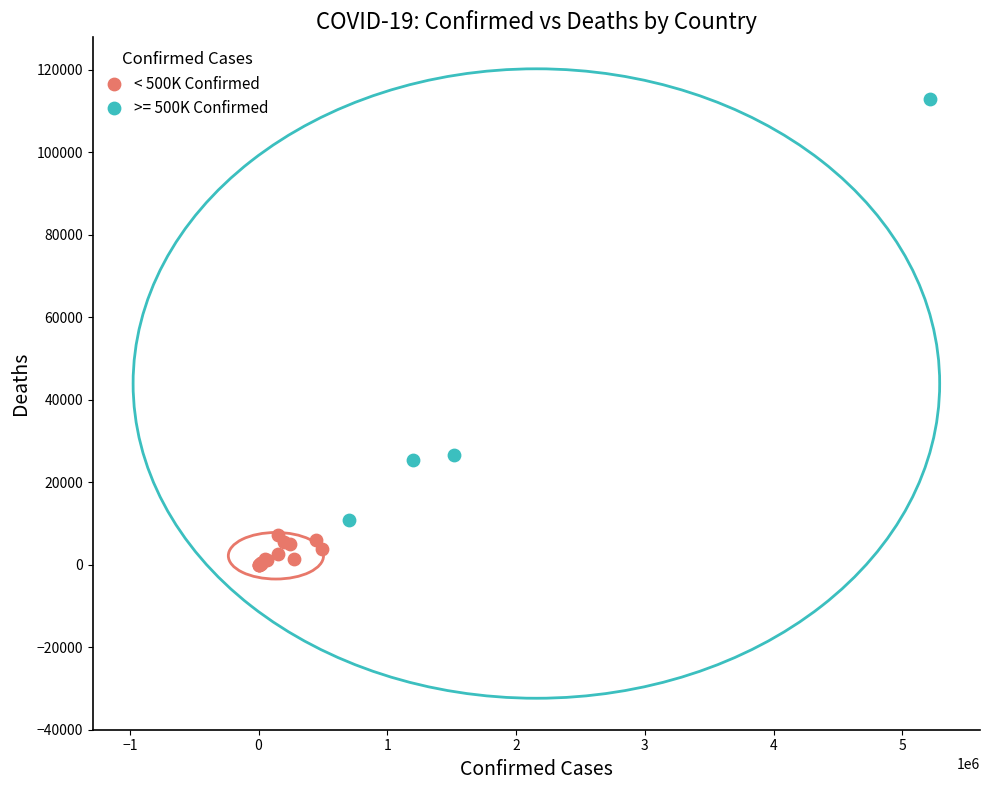

Which series has the largest Y range (max minus min)?

>= 500K Confirmed